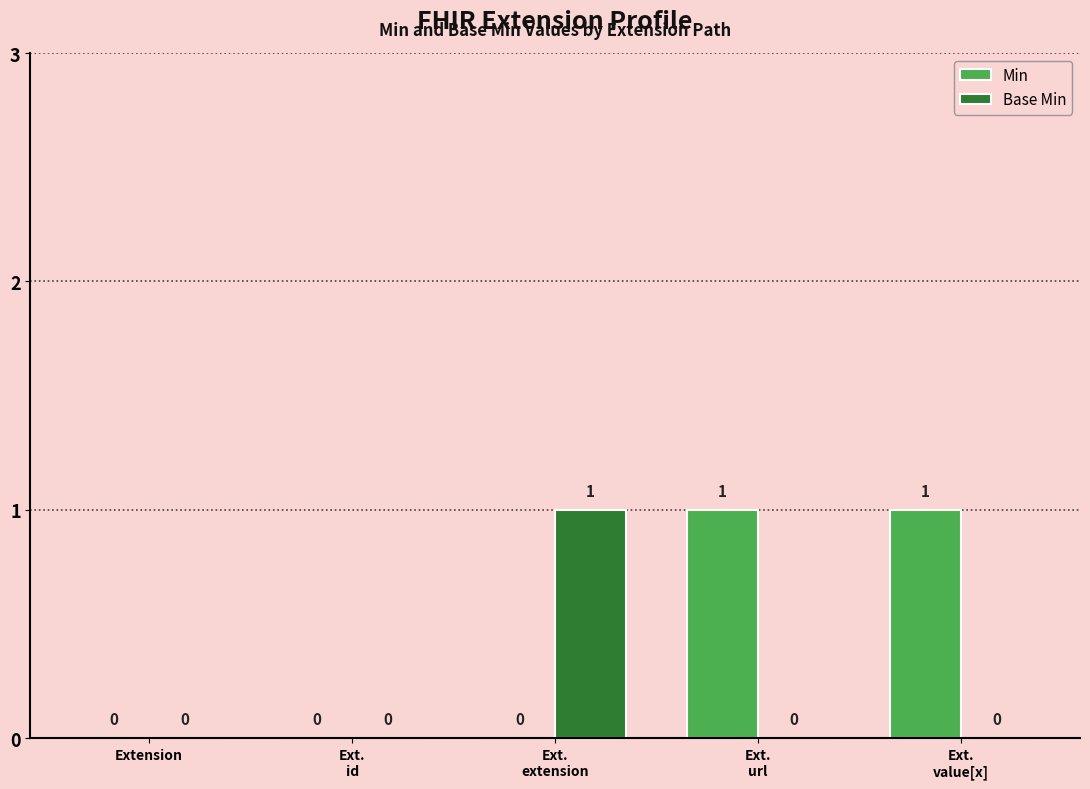

Reading right to left, what are all the values shown in this chart?

Min: Ext.
value[x]=1	Ext.
url=1	Ext.
extension=0	Ext.
id=0	Extension=0
Base Min: Ext.
value[x]=0	Ext.
url=0	Ext.
extension=1	Ext.
id=0	Extension=0